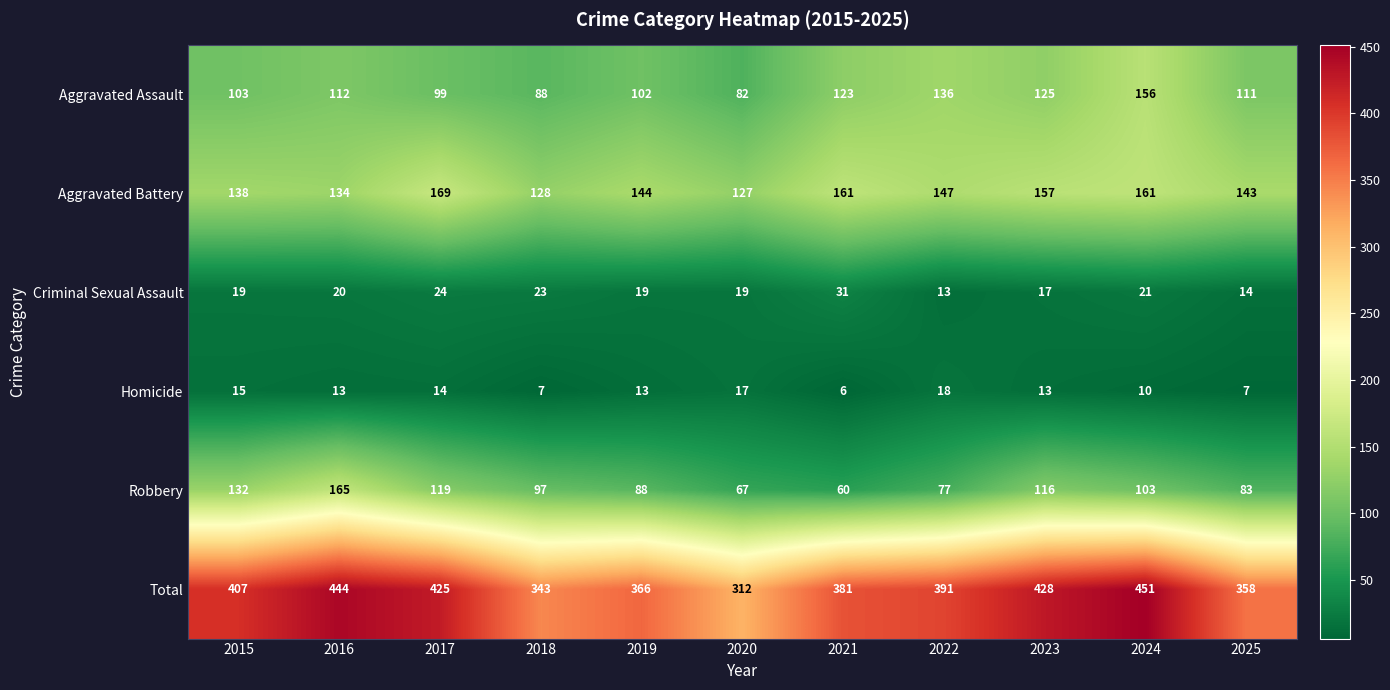

What is the total value across all series at 2021?

762